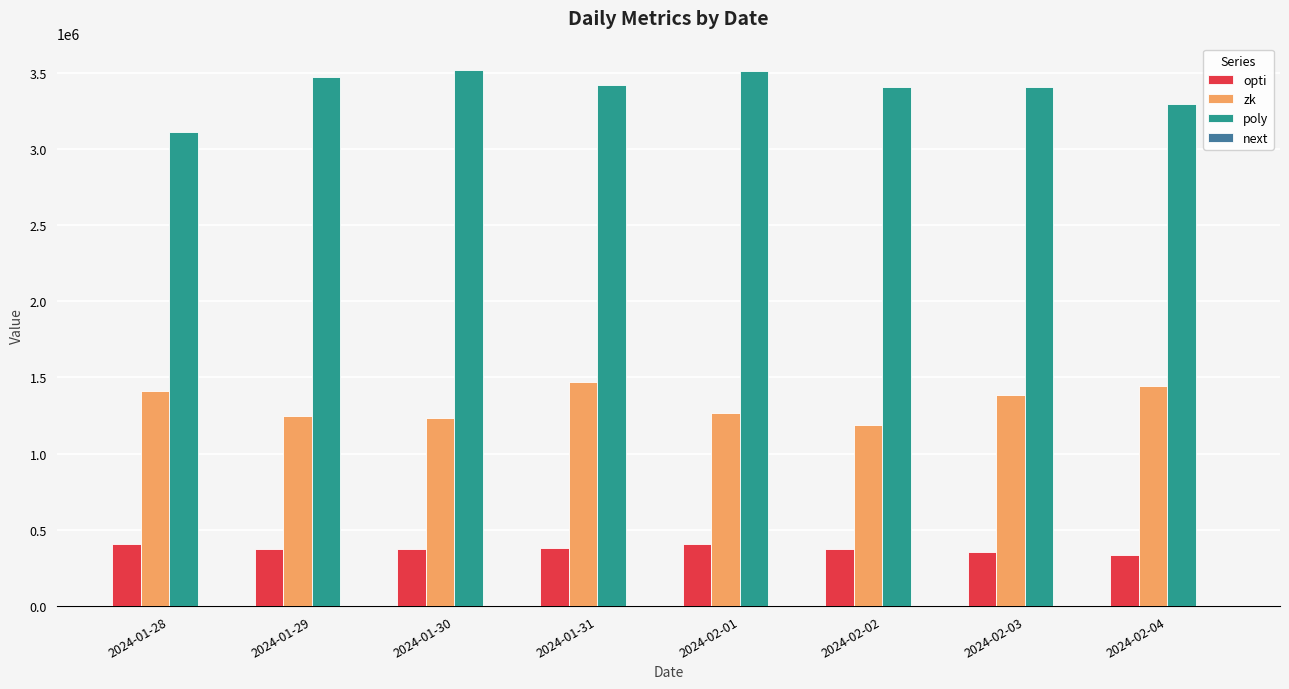

Is the value of zk at 2024-01-29 greater than the value of poly at 2024-02-02?

No